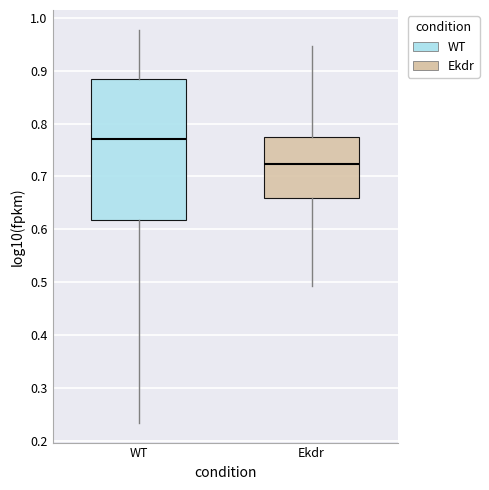

Reading left to right, transcribe this box plot: for each box, give where its median line is, the range the box spans, and where its two whiskers end, as read against the y-axis. The values are not printed on the chart, so give them approximately, as read against the axis.

WT: median 0.77, box 0.62 to 0.88, whiskers 0.23 to 0.98
Ekdr: median 0.72, box 0.66 to 0.77, whiskers 0.49 to 0.95